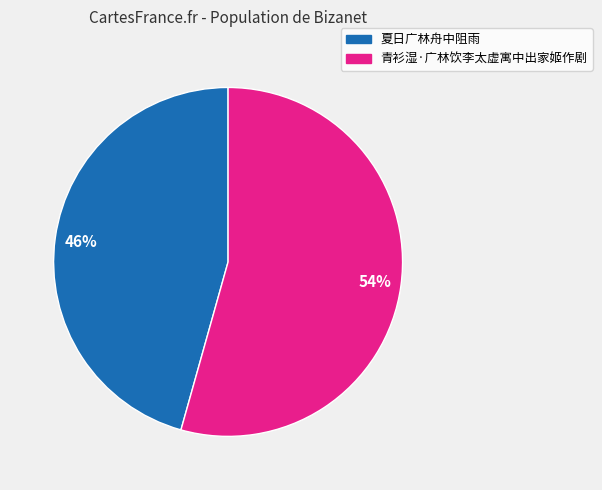

To the nearest percent, what percentage of the pie is 夏日广林舟中阻雨?

46%